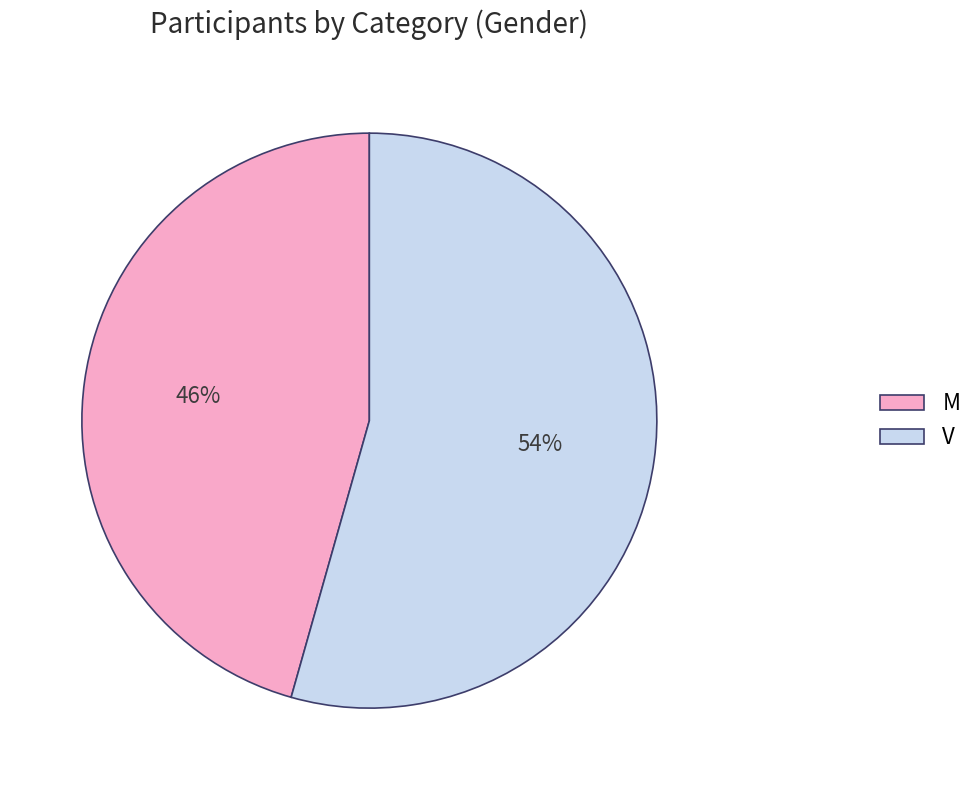

To the nearest percent, what is the average slice percentage?

50%